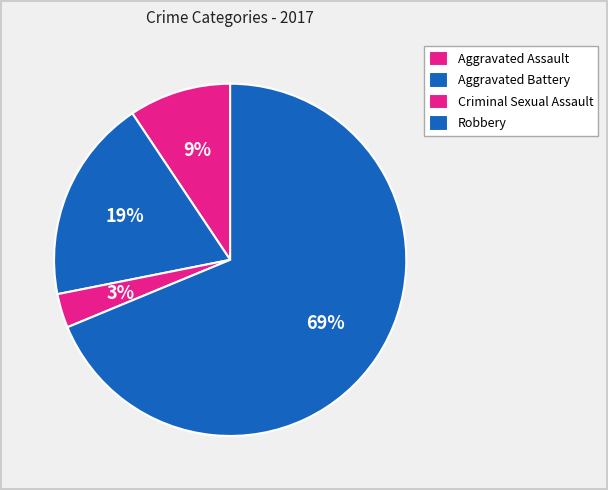

What percentage is the Robbery slice, to the nearest percent?

69%